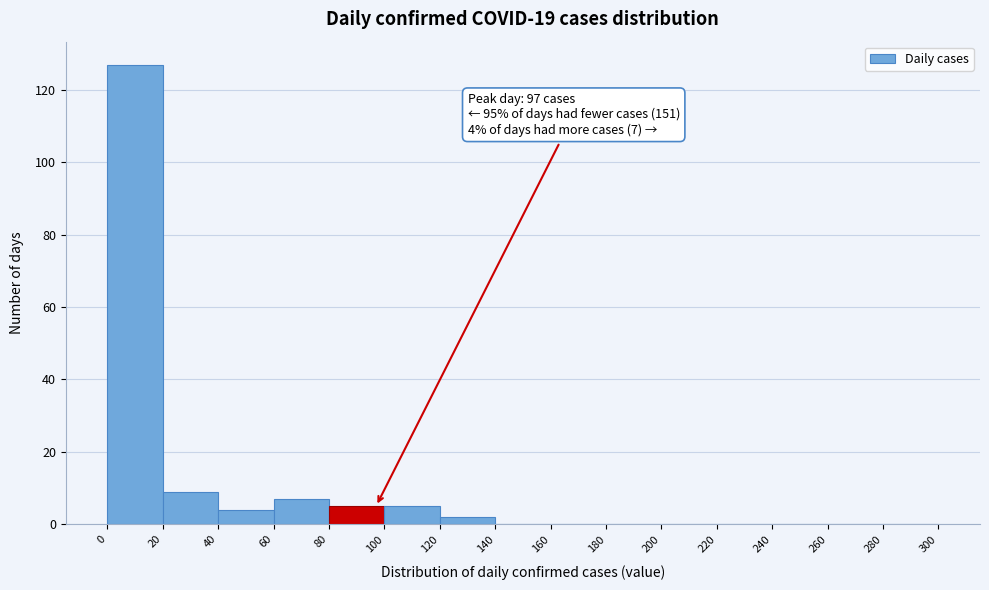

Over which range of the x-axis is the bar tallest?

0 to 20